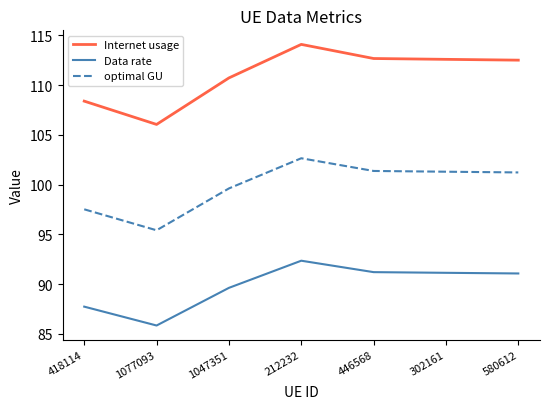

True or false: Data rate has a value of 23.5 at 580612.

False